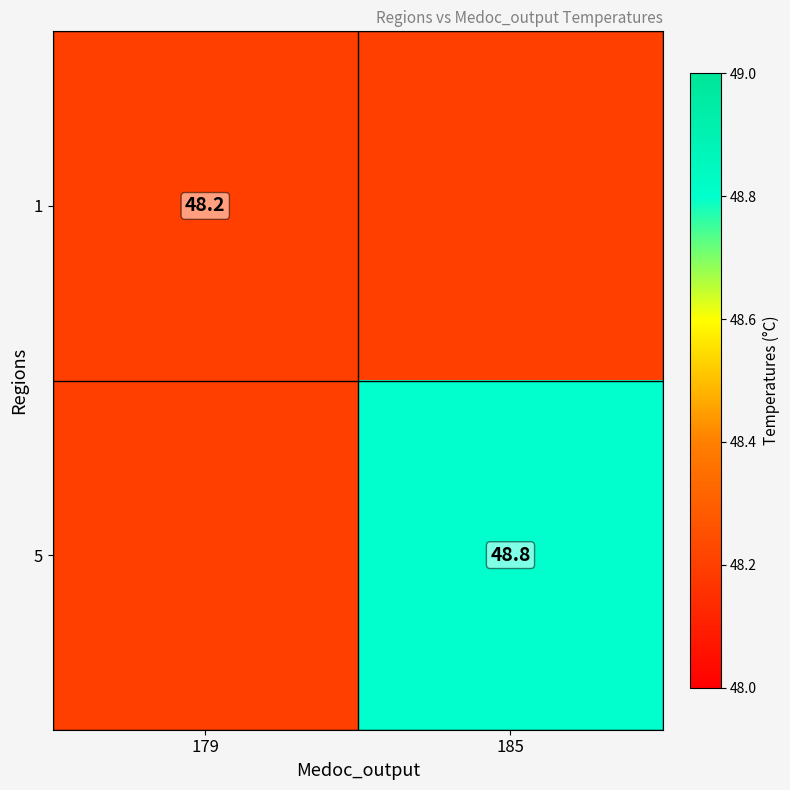

True or false: 1 has a value of 48.2 at 179.

True